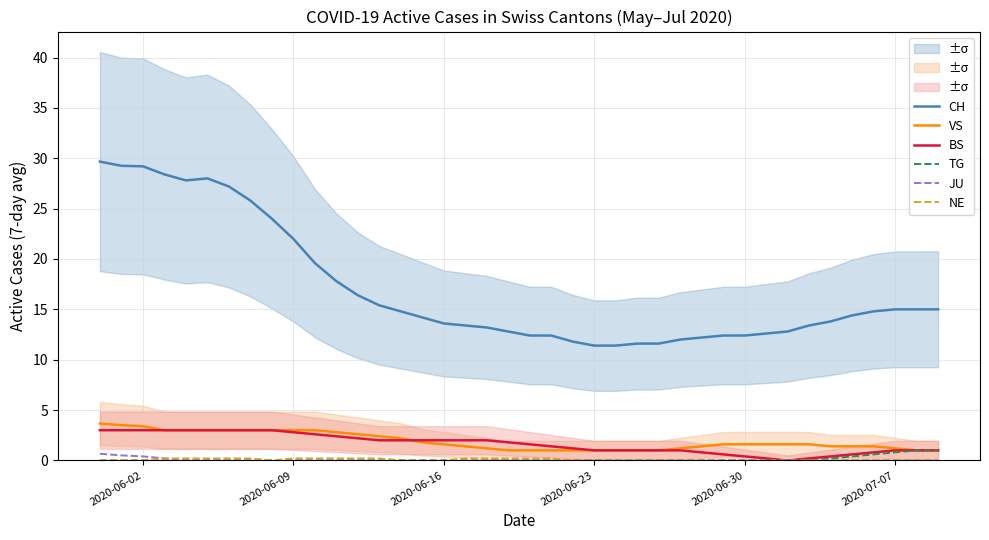

What is the difference between the second highest and minimum values in the TG series?

1.0